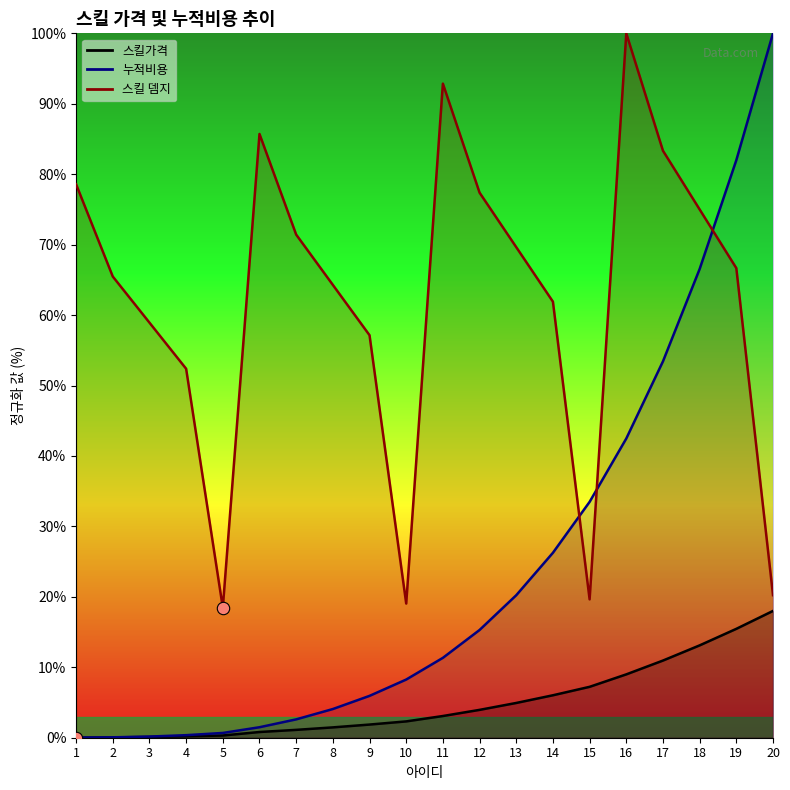

Is the value of 스킬 뎀지 at 17 greater than the value of 누적비용 at 5?

Yes